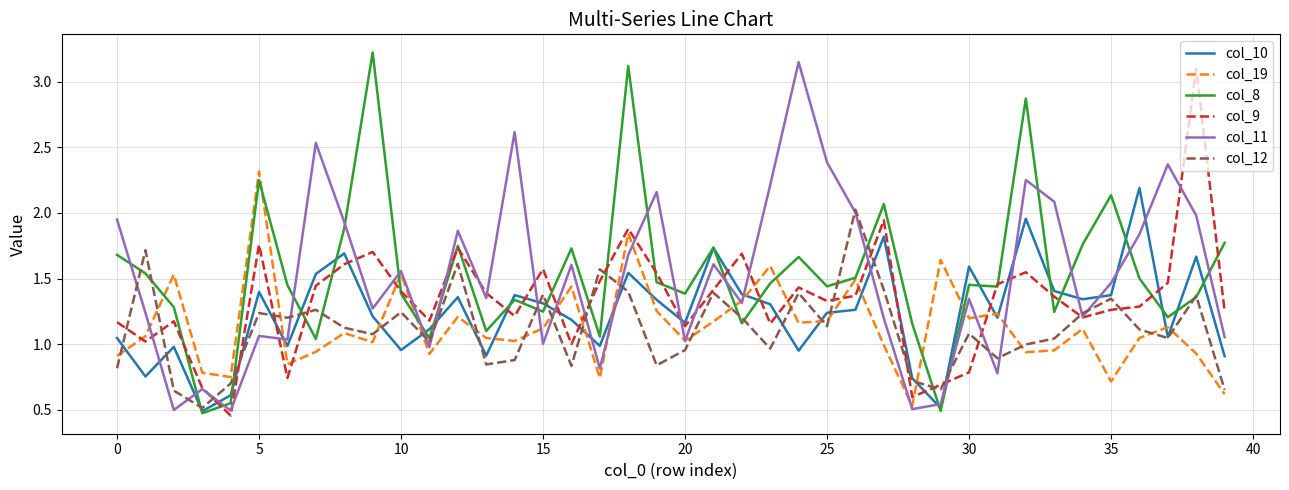

What is the maximum value shown in the chart?

3.2